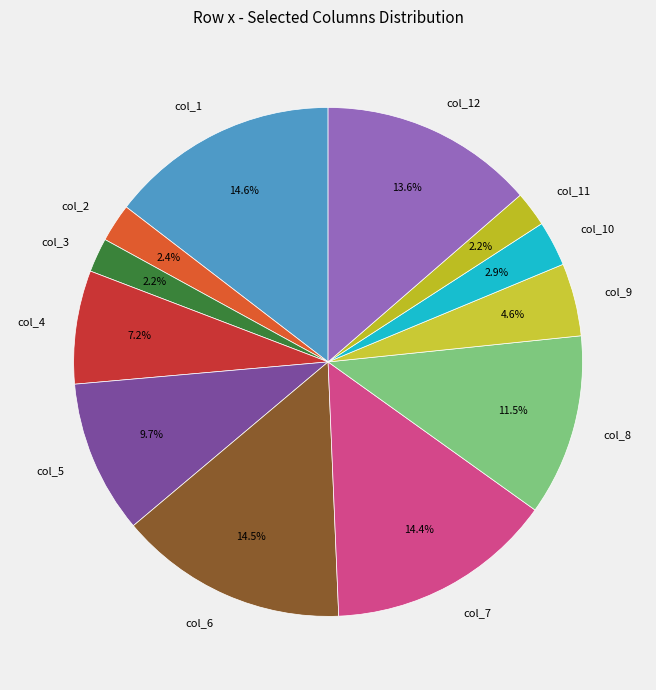

Between col_12 and col_8, which is larger?

col_12